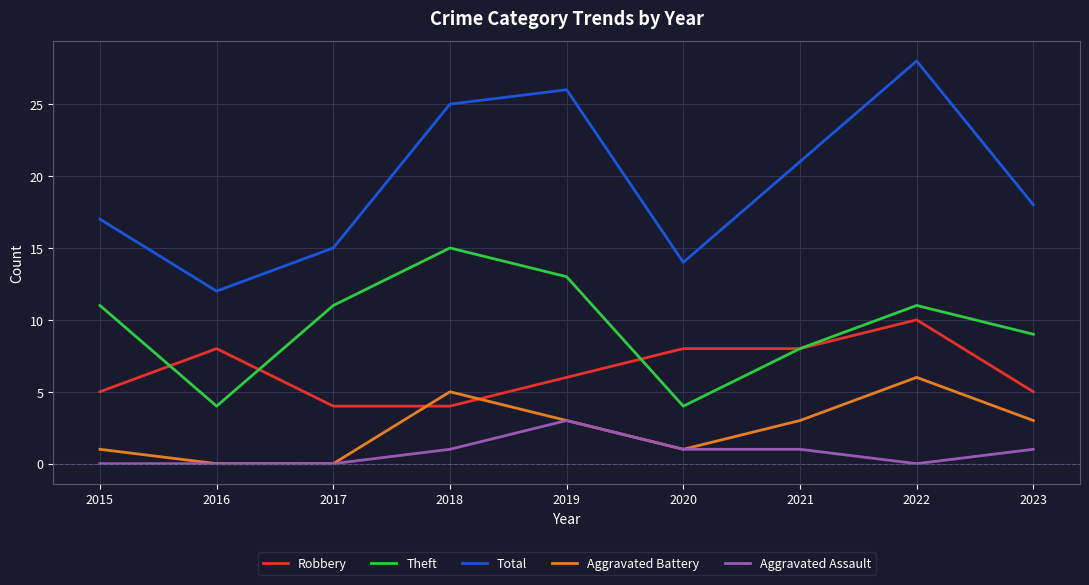

True or false: Total and Theft cross at least once.

False